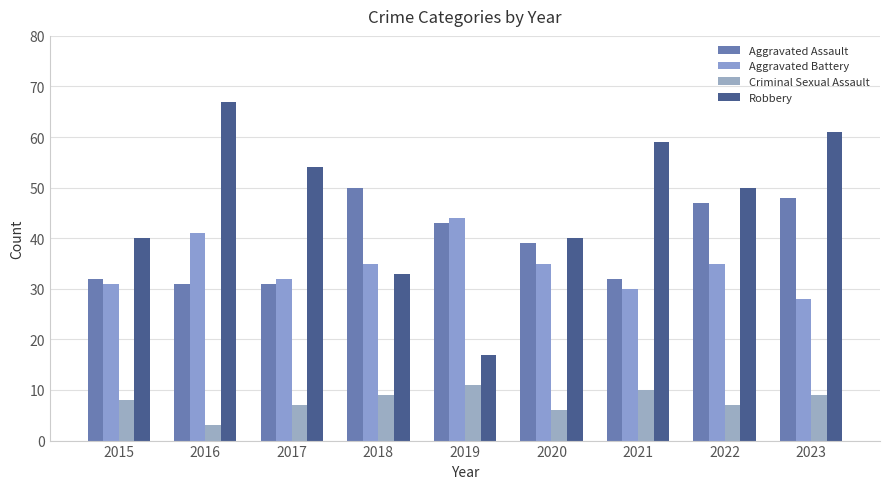

How many bars are there in total?

36